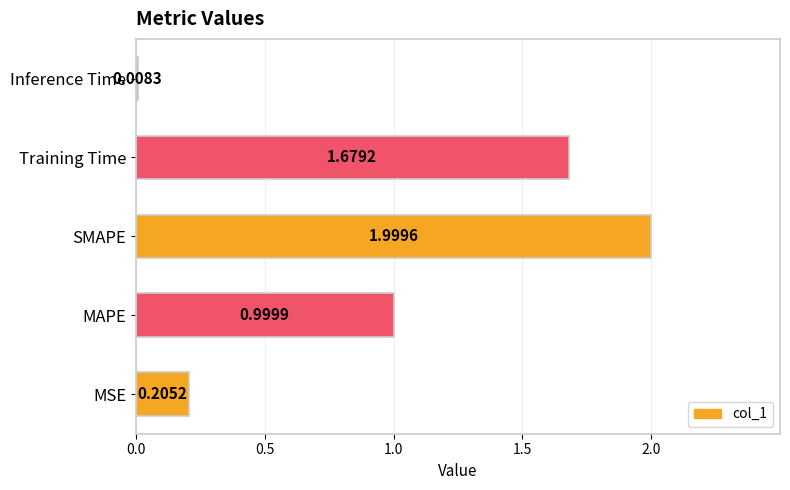

List the labels in order of value, largest first.

SMAPE, Training Time, MAPE, MSE, Inference Time